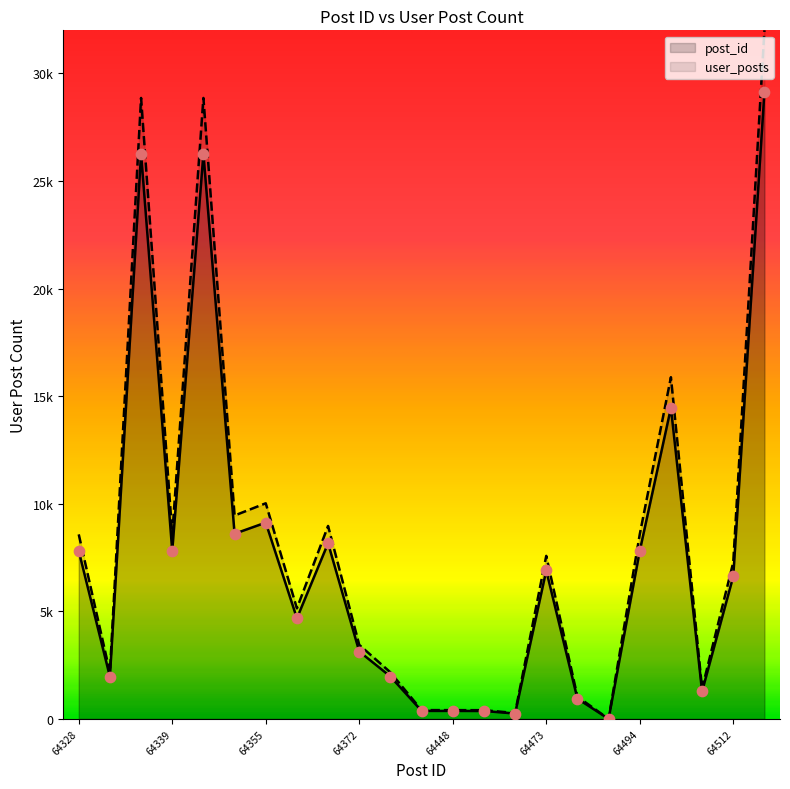

What is the ratio of the value at 64336 to the value at 64448?

71.0